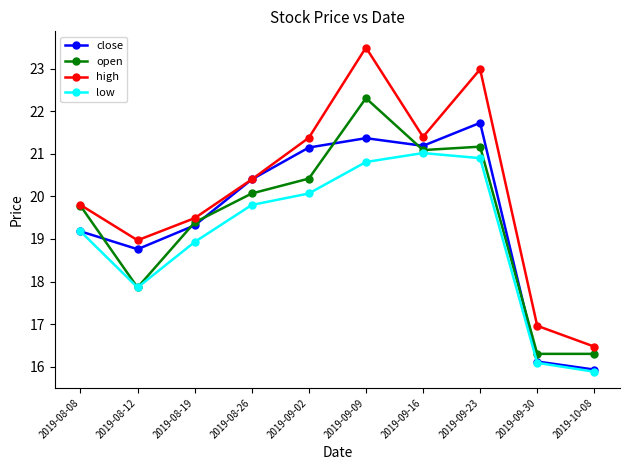

Rank the series by their maximum value, from lowest to highest.

low, close, open, high